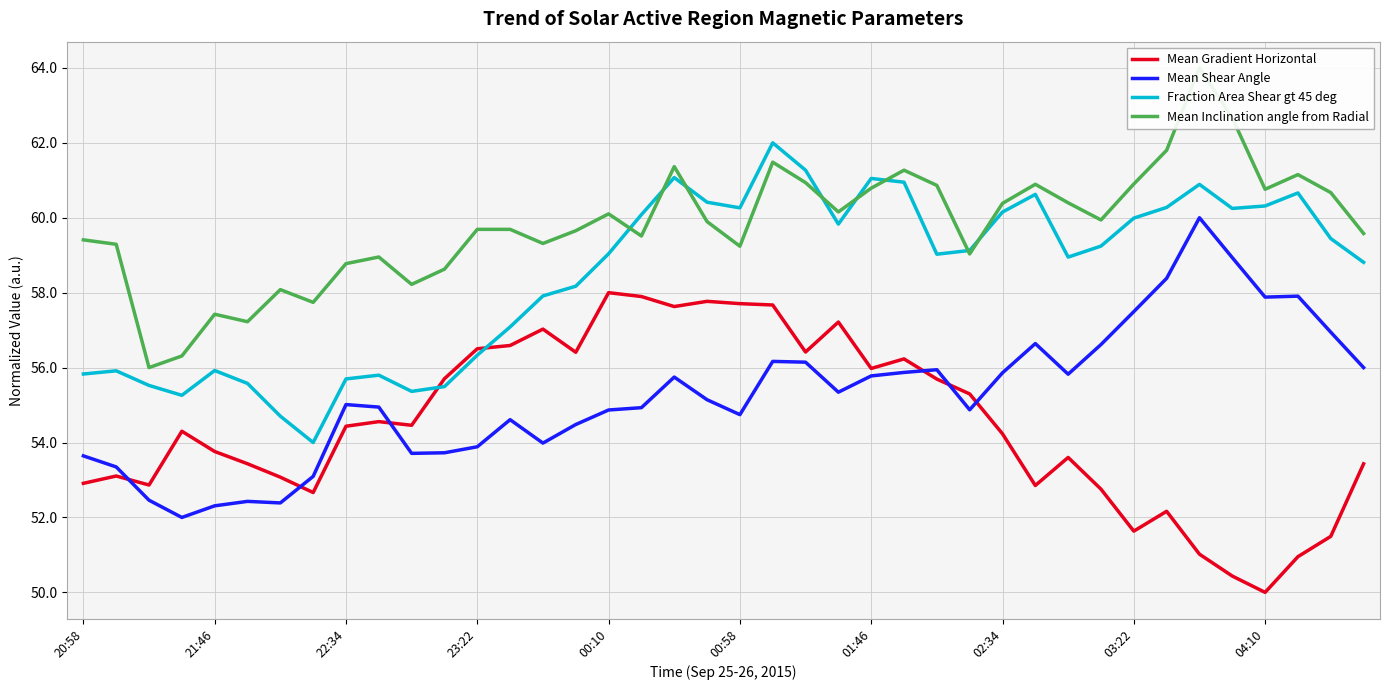

What is the total value across all series at 11?

223.5